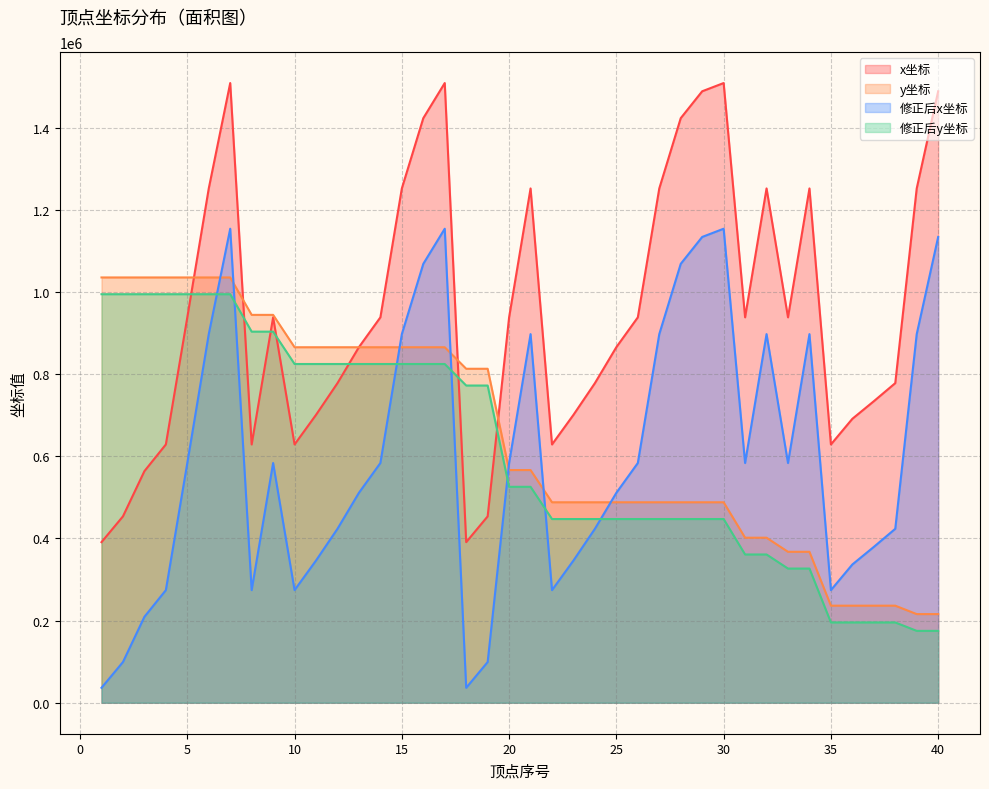

How many lines are shown in the chart?

4